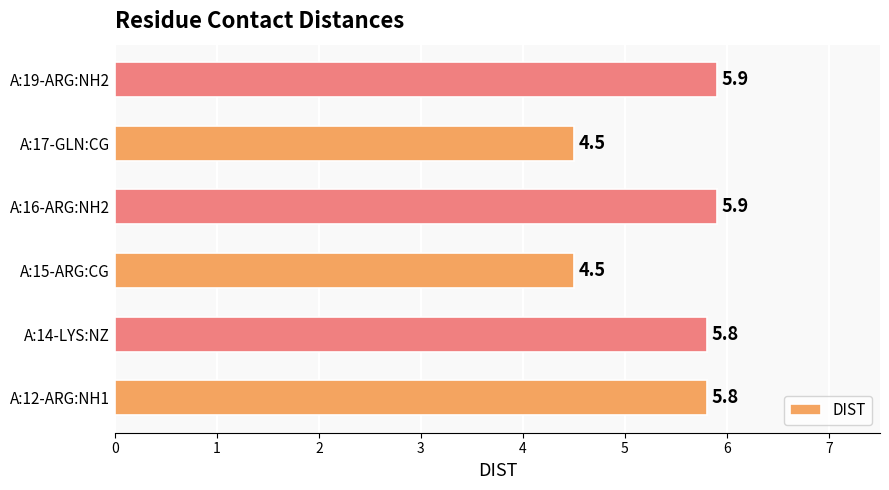

What is the ratio of the value at A:17-GLN:CG to the value at A:12-ARG:NH1?

0.8